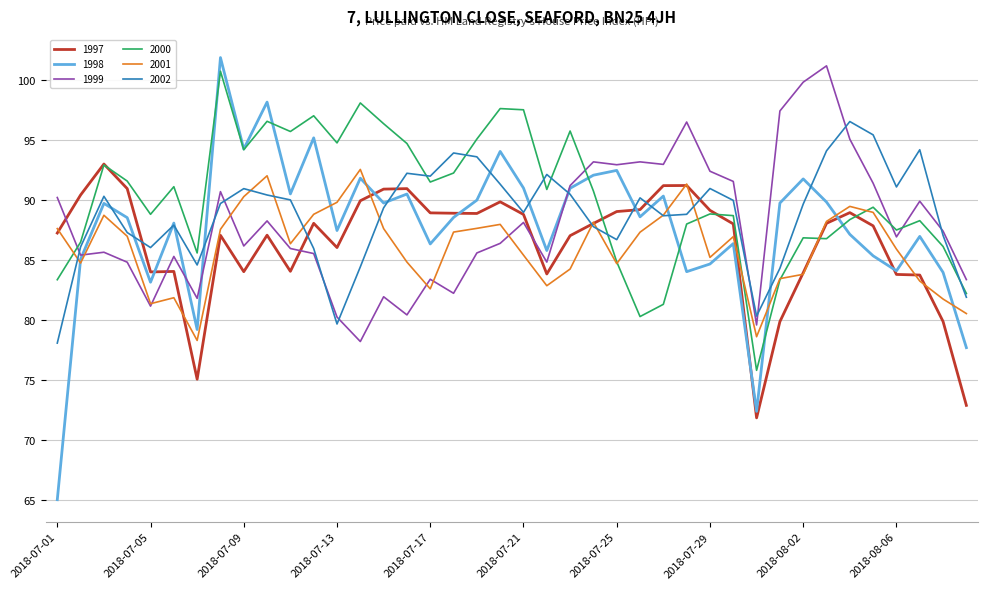

Which series has the largest range (max minus min)?

1998